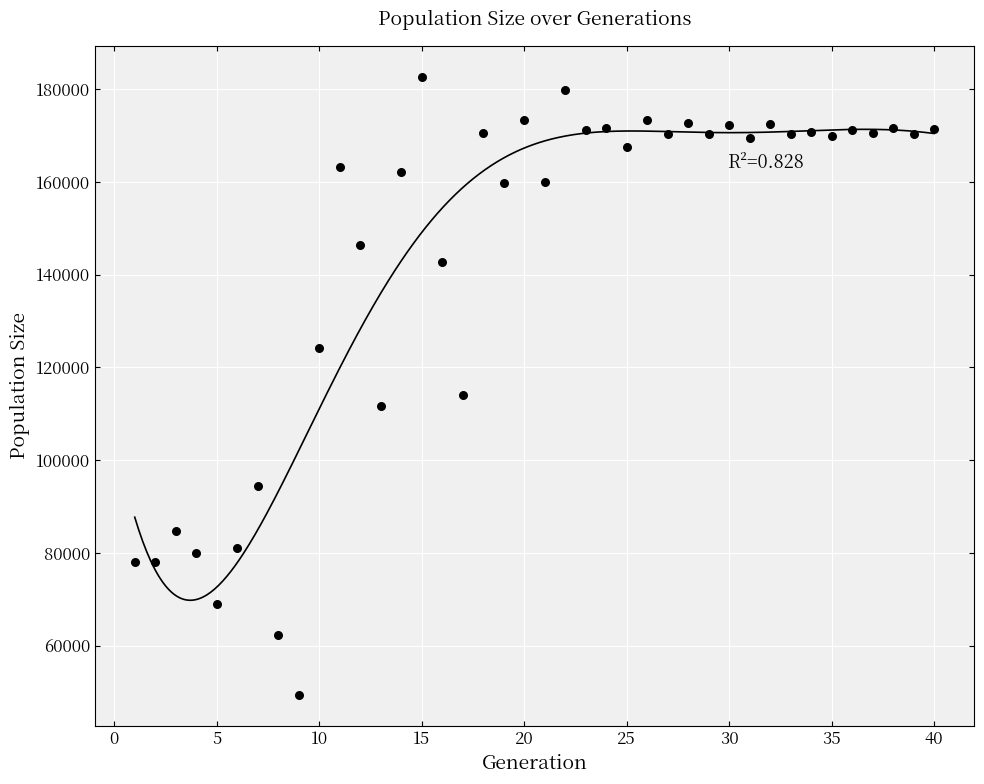

What is the range of Y values (max minus min)?

133324